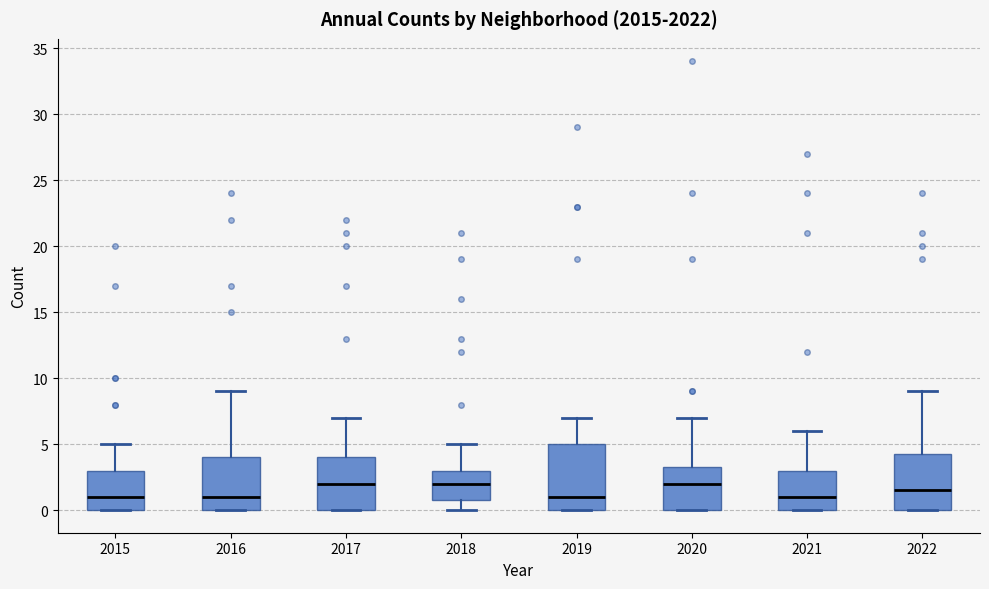

Where does the upper whisker of the box at x = 2022 end on the y-axis? The values are not printed on the chart, so give them approximately, as read against the axis.

9.0